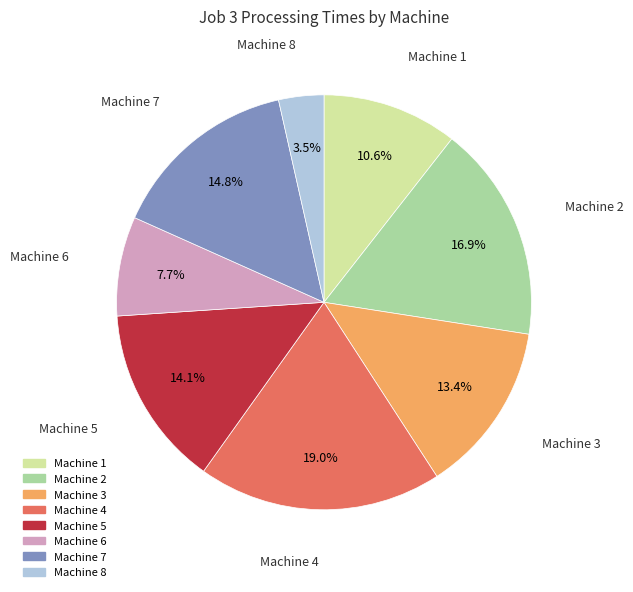

To the nearest percent, what percentage of the pie is Machine 2?

17%